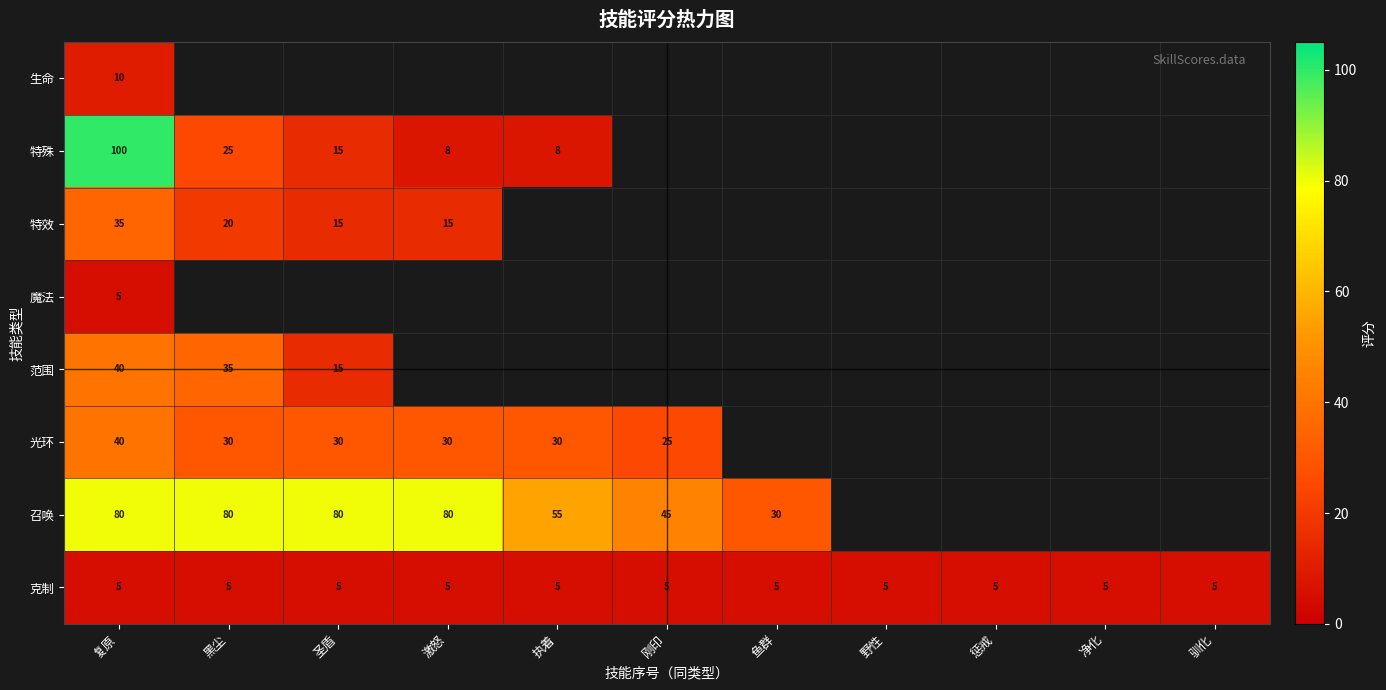

What is the total value across all series at 复原?

315